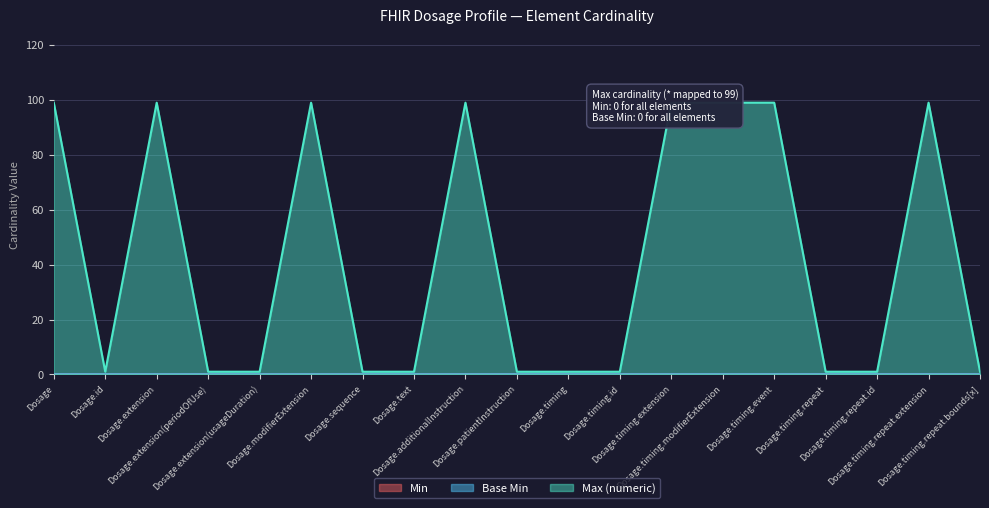

Where is the first local minimum for Max (numeric)?

Dosage.id